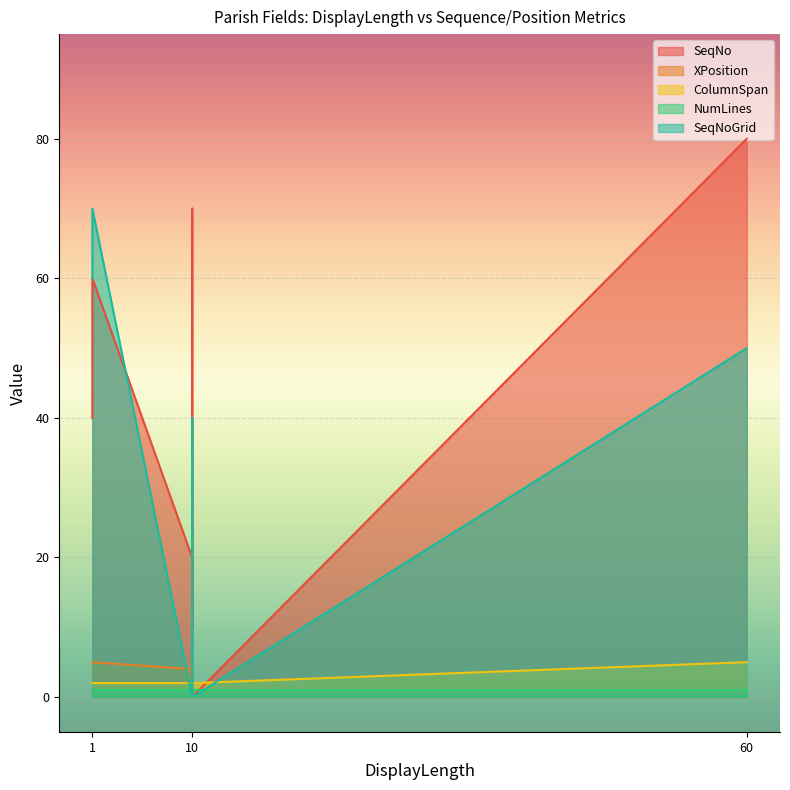

What is the sum of all NumLines values?

9